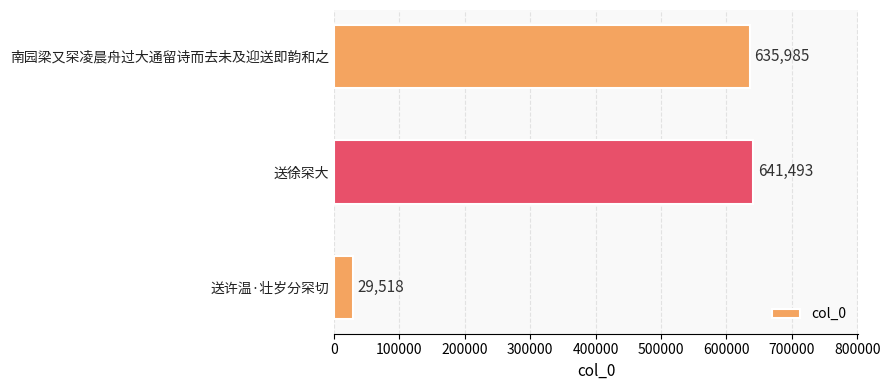

Are the bars grouped side by side (vs. stacked)?

No